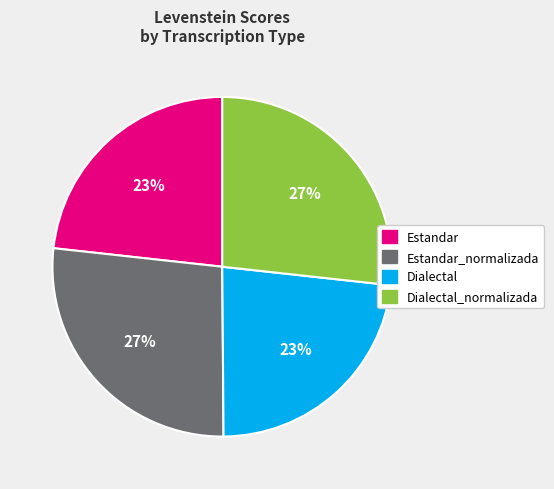

Is there a majority slice in this chart?

No